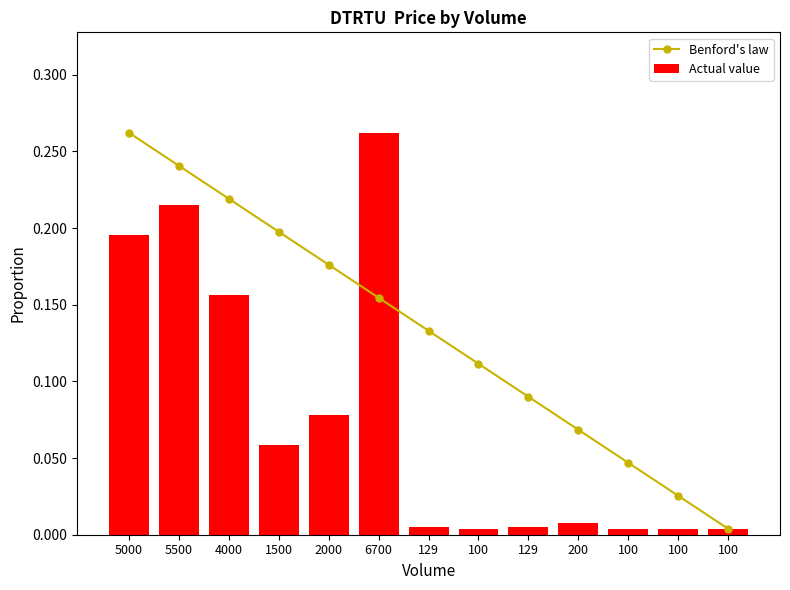

What value does the Actual value series have at 2000?

0.1